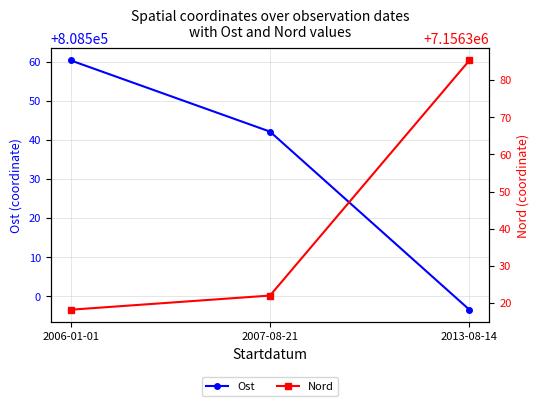

What is the smallest value displayed?

808496.5